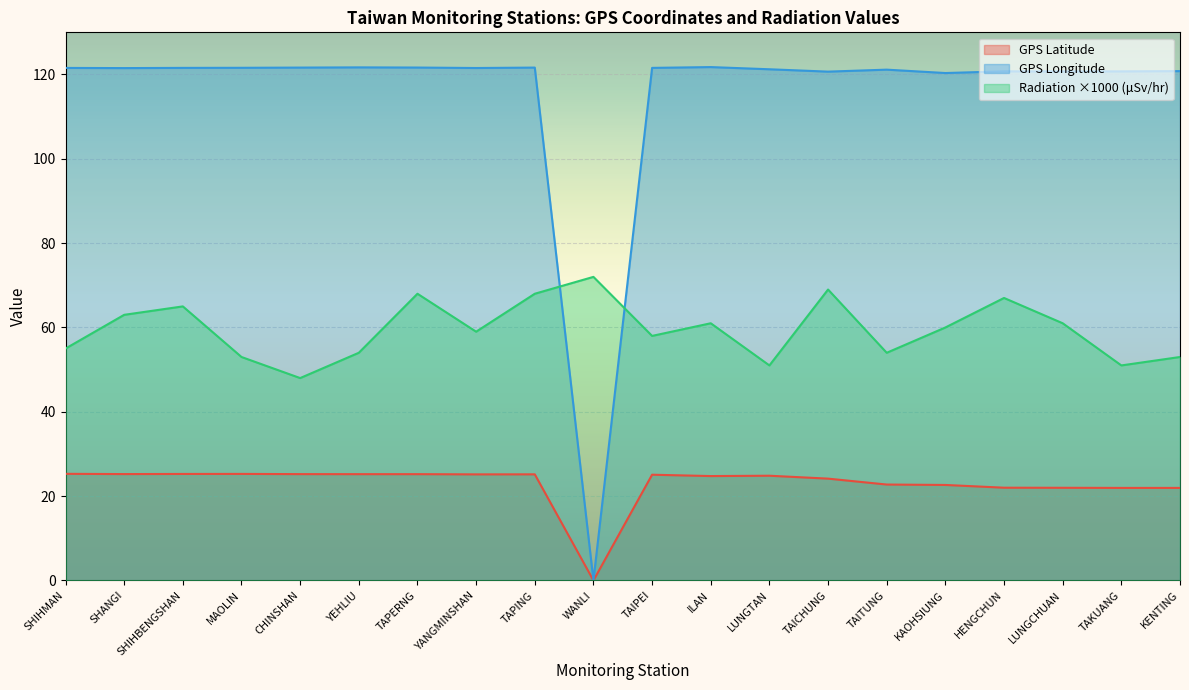

What is the difference between the maximum and second lowest values in the GPS Latitude series?

3.3